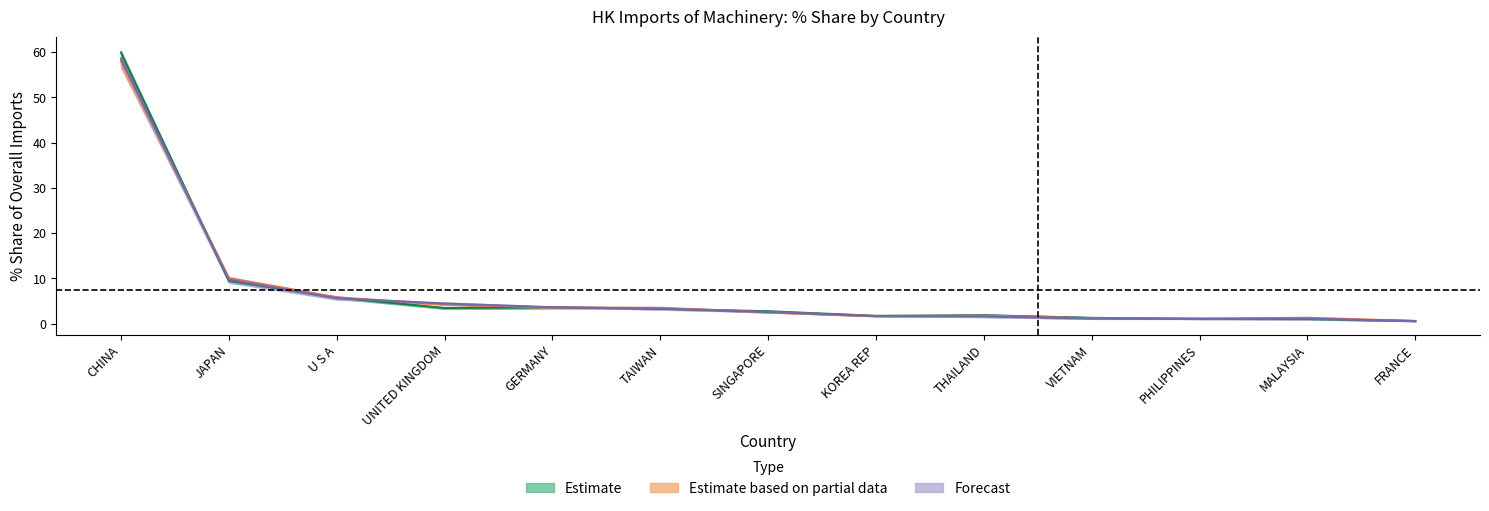

Rank the series by their maximum value, from highest to lowest.

Estimate (center), Forecast (center), Estimate based on partial data (center)